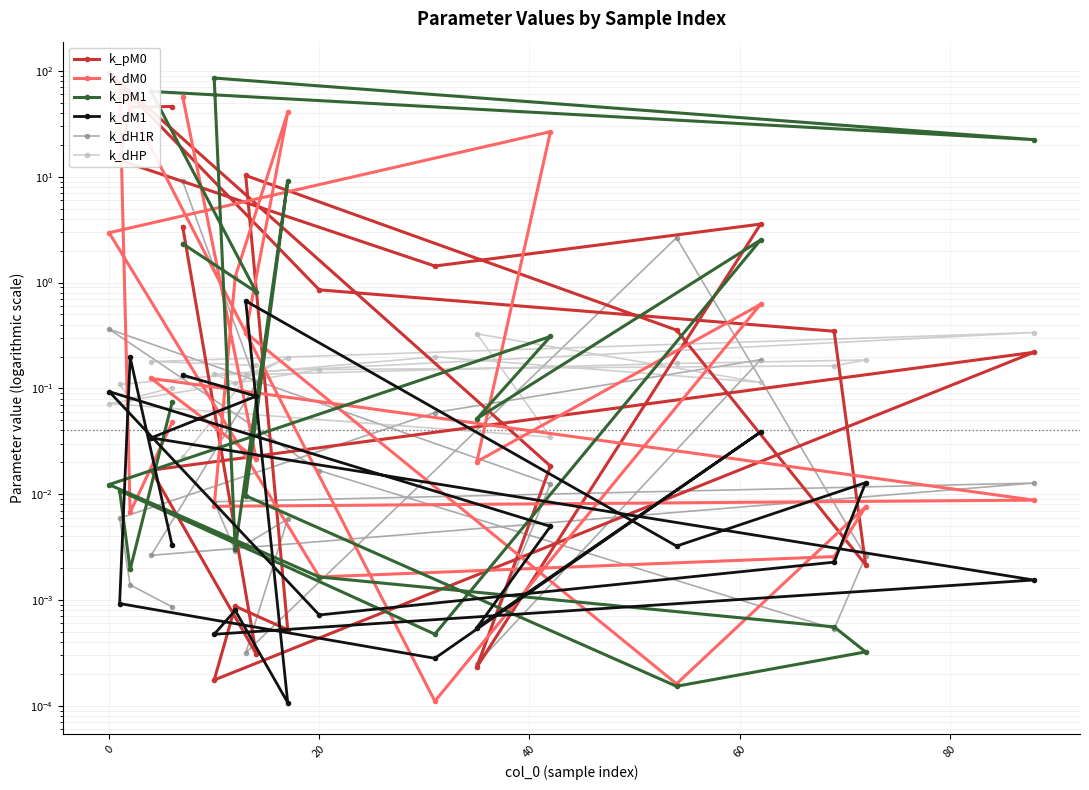

Reading left to right, what are all the values shown in this chart?

k_pM0: 46.1	45.7	14.3	1.4	3.6	0.0	0.0	95.4	0.9	0.3	0.0	0.4	10.3	0.0	0.0	0.0	0.2	0.0	0.0	3.4
k_dM0: 0.0	0.0	71.0	0.0	0.6	0.0	26.7	3.0	0.0	0.0	0.0	0.0	0.3	40.6	1.1	0.0	0.0	0.1	0.0	57.1
k_pM1: 0.1	0.0	0.0	0.0	2.5	0.1	0.3	0.0	0.0	0.0	0.0	0.0	0.0	9.1	0.0	85.8	22.4	64.1	0.8	2.3
k_dM1: 0.0	0.2	0.0	0.0	0.0	0.0	0.0	0.1	0.0	0.0	0.0	0.0	0.7	0.0	0.0	0.0	0.0	0.0	0.1	0.1
k_dH1R: 0.0	0.0	0.0	0.1	0.2	0.0	0.0	0.4	0.0	0.0	0.0	2.7	0.0	0.0	0.0	0.0	0.0	0.0	0.1	9.1
k_dHP: 0.1	0.1	0.1	0.2	0.1	0.3	0.0	0.1	0.2	0.2	0.2	0.2	0.1	0.2	0.1	0.1	0.3	0.2	0.2	0.0